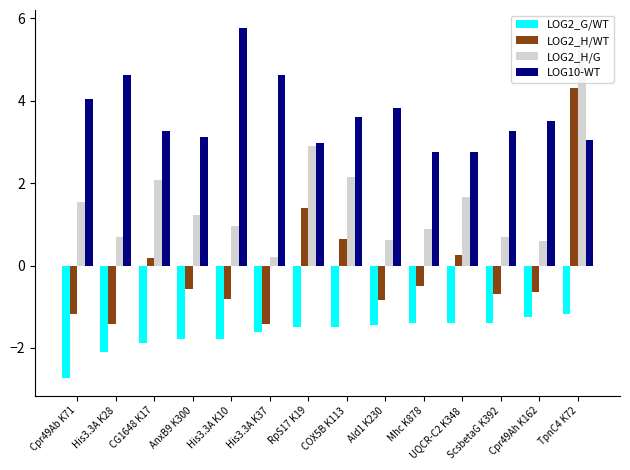

The LOG10-WT series shows 4.0 at Cpr49Ab K71. True or false?

True